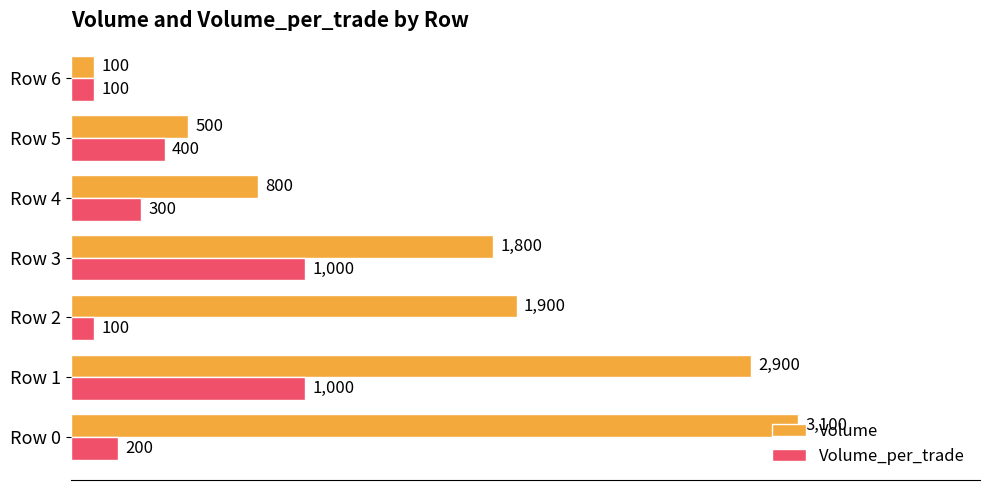

What is the difference between the maximum and second lowest values in the Volume series?

2600